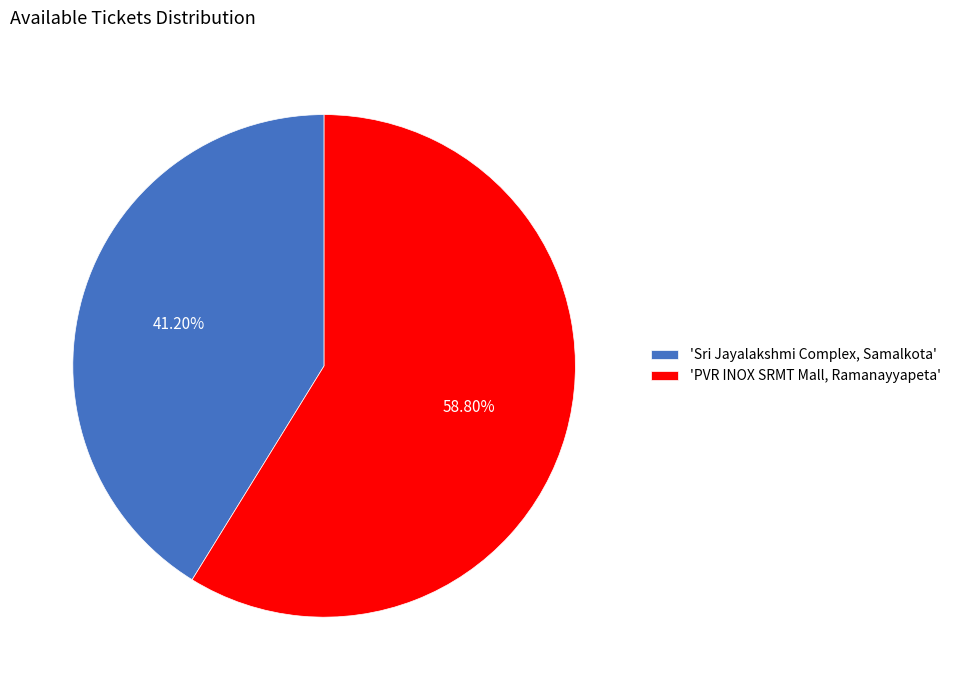

What is the smallest slice in the pie chart?

'Sri Jayalakshmi Complex, Samalkota'